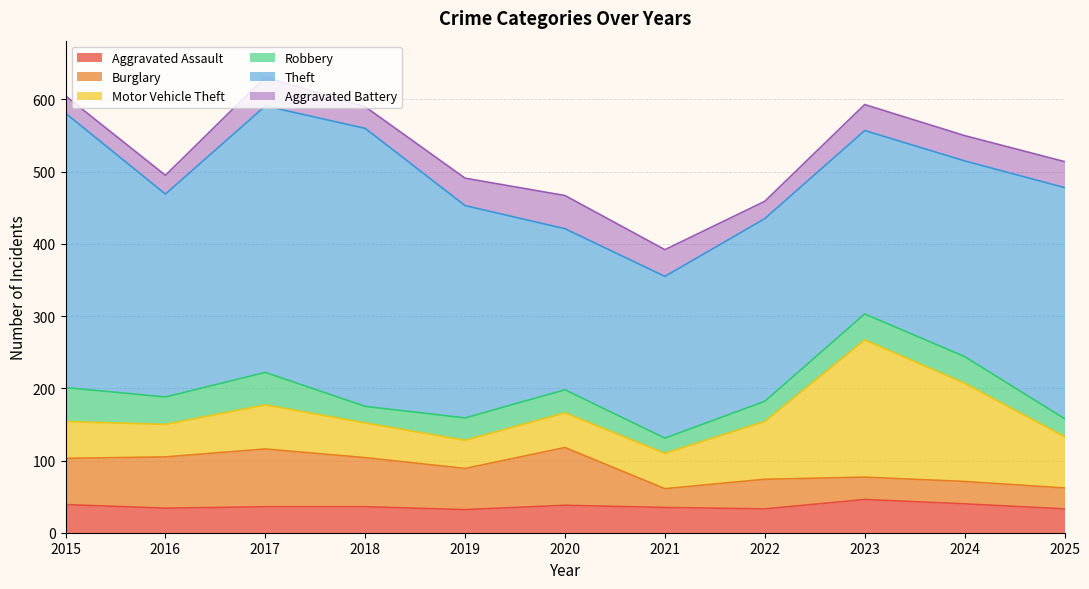

Reading left to right, list all the values displayed in this chart.

Aggravated Assault: 39	34	36	36	32	38	35	33	46	40	33
Burglary: 64	71	80	68	57	80	26	41	31	31	29
Motor Vehicle Theft: 51	45	61	48	39	48	49	80	190	136	71
Robbery: 47	38	45	23	31	32	21	28	36	37	25
Theft: 380	281	369	385	294	223	224	253	254	271	320
Aggravated Battery: 24	26	40	30	38	46	37	24	36	35	36